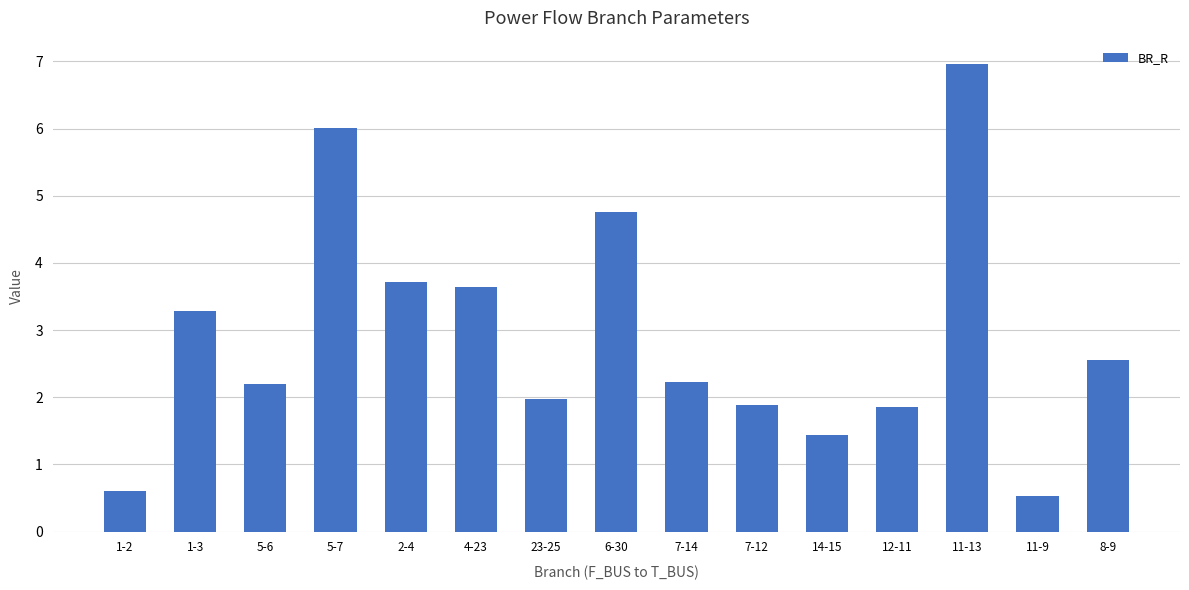

How many bars are there in total?

15